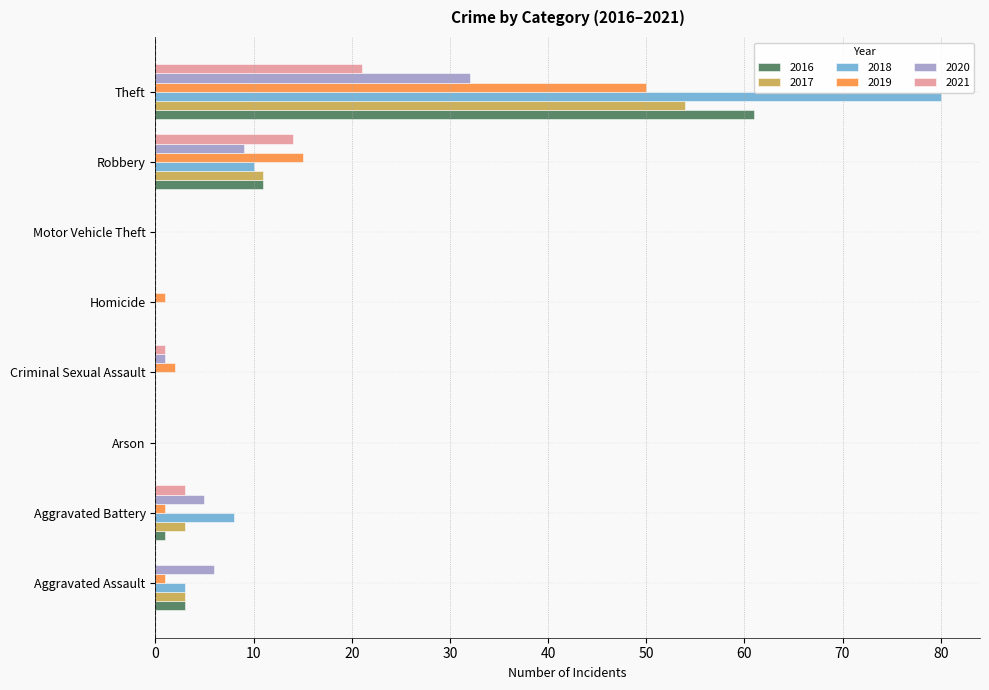

At which label is 2020 closest to 16?

Robbery